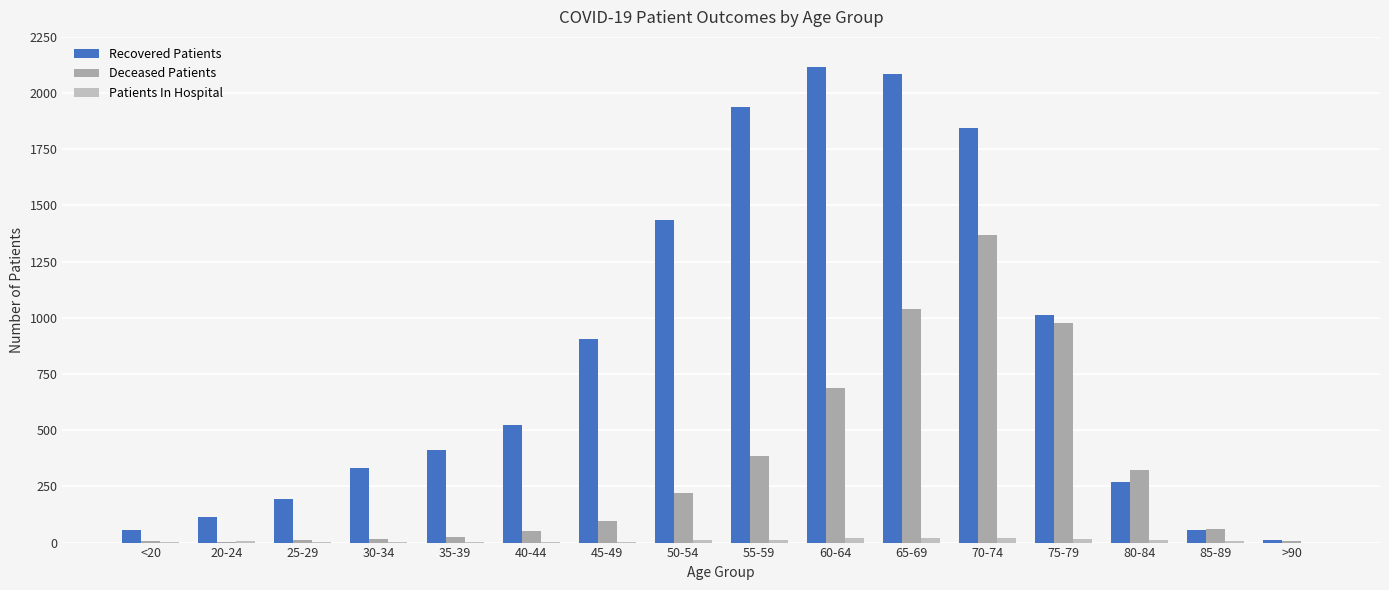

How many data points does each series have?

16